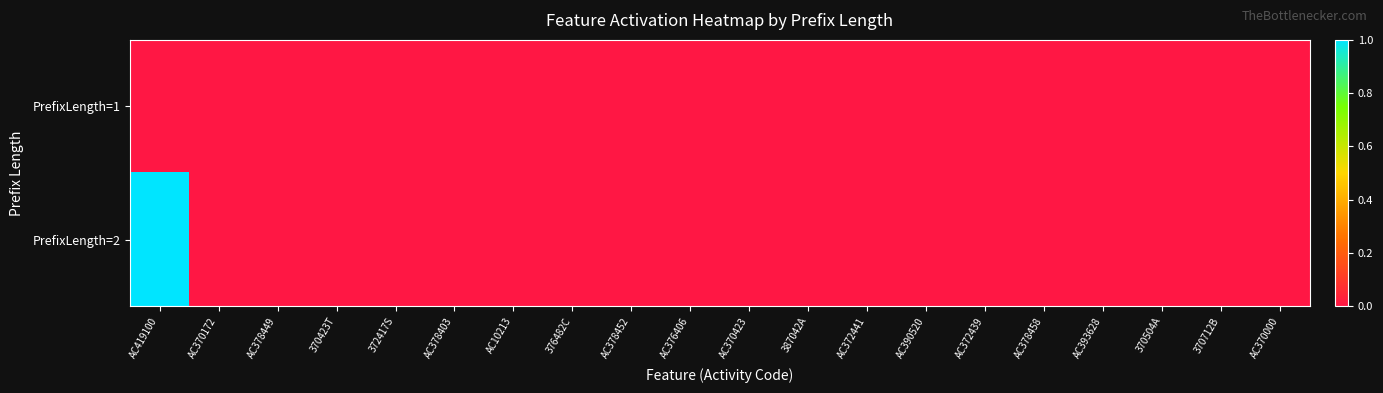

List the series in order of their overall mean, highest first.

PrefixLength=2, PrefixLength=1